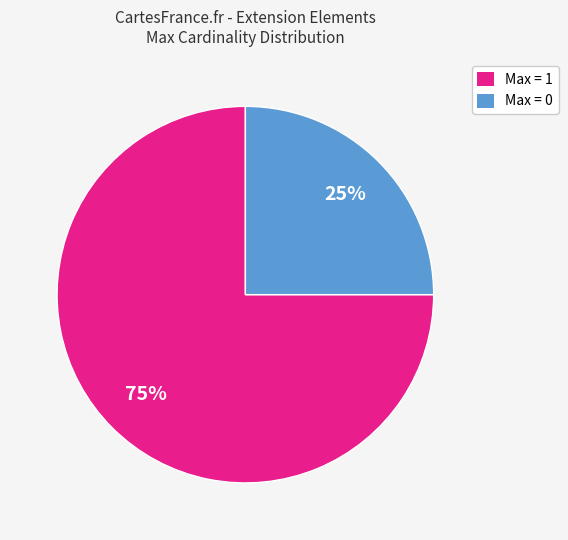

The Max = 1 slice represents 75% of the pie. True or false?

True